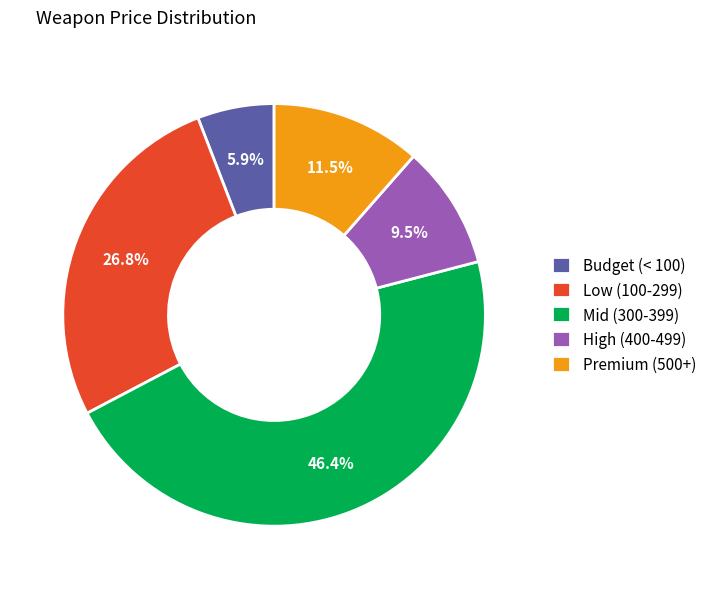

Between High (400-499) and Mid (300-399), which is larger?

Mid (300-399)